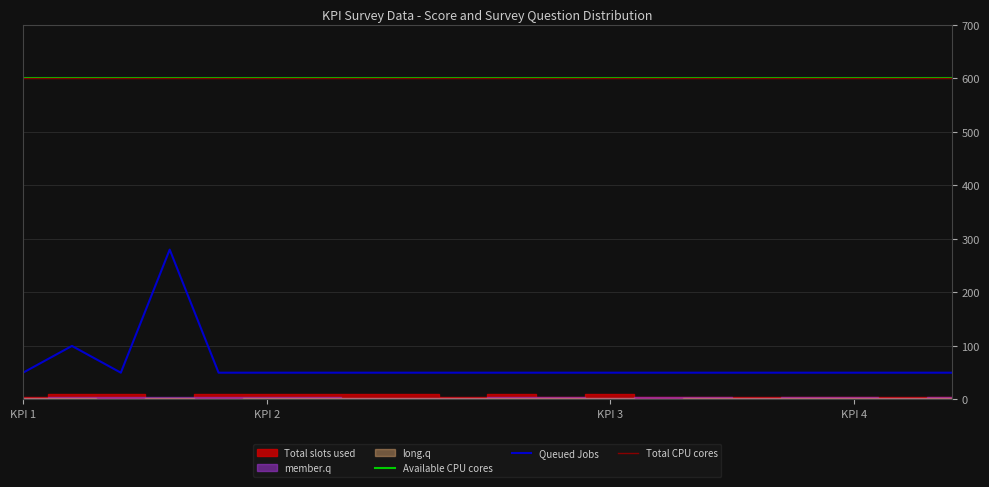

True or false: member.q and long.q intersect in this chart.

True